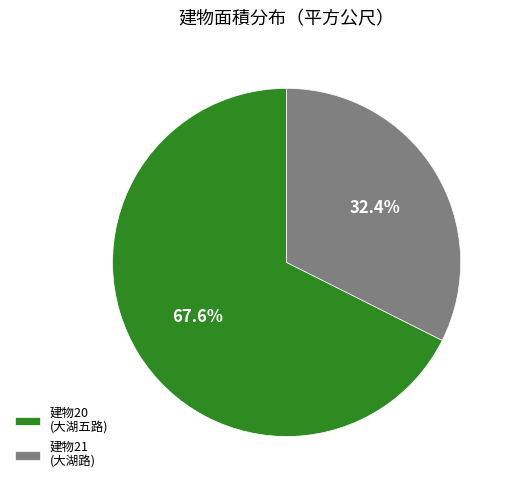

Which has a higher value, 建物20 (大湖五路) or 建物21 (大湖路)?

建物20 (大湖五路)